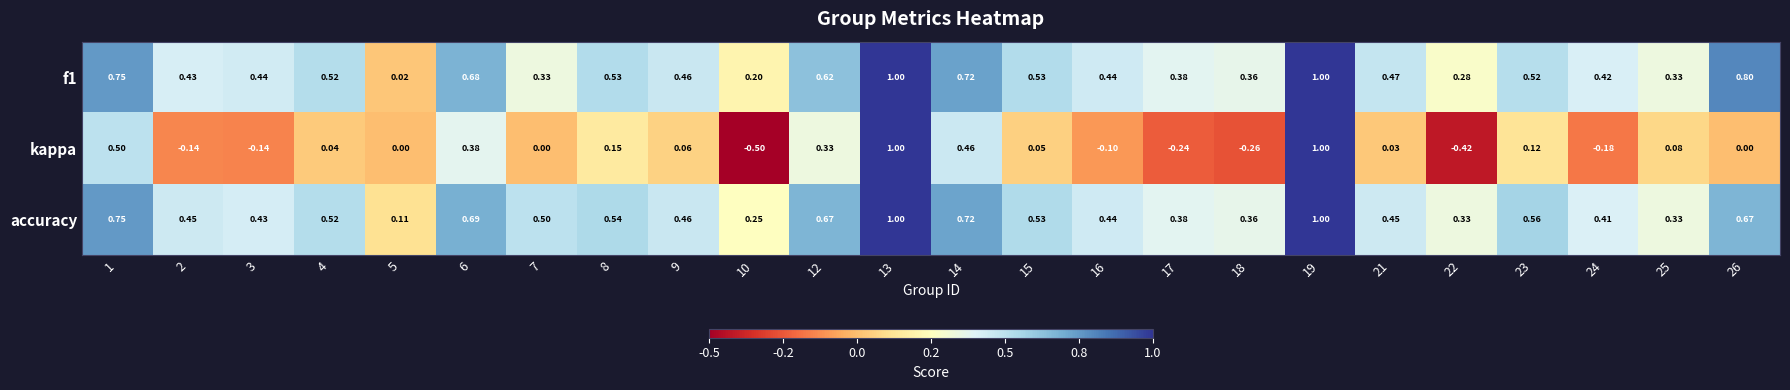

Which series has the largest range (max minus min)?

kappa